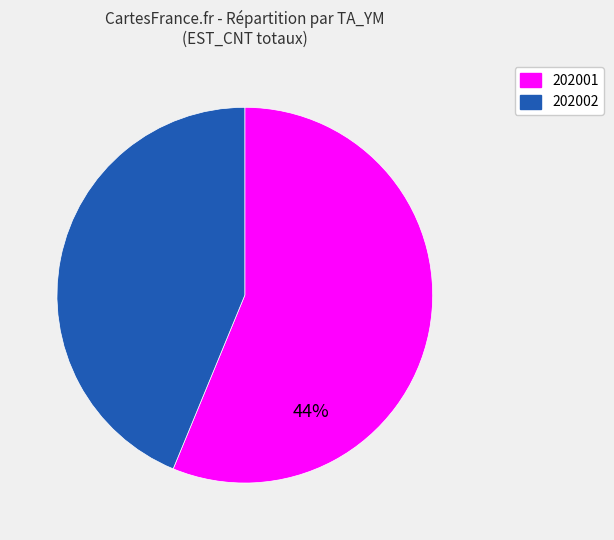

Count the number of slices in the pie.

2